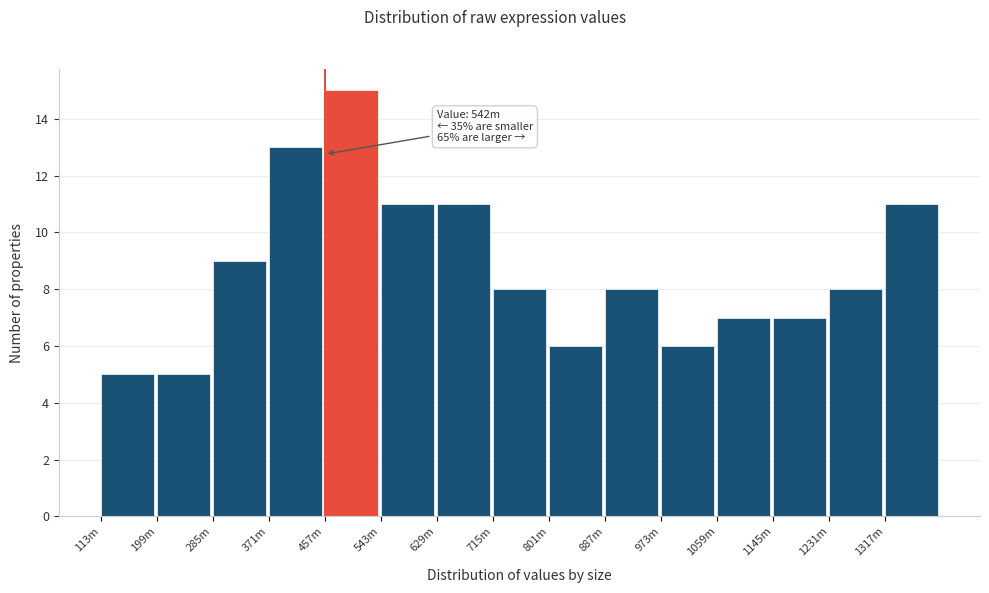

Reading left to right, what are all the values shown in this chart?

5	5	9	13	15	11	11	8	6	8	6	7	7	8	11